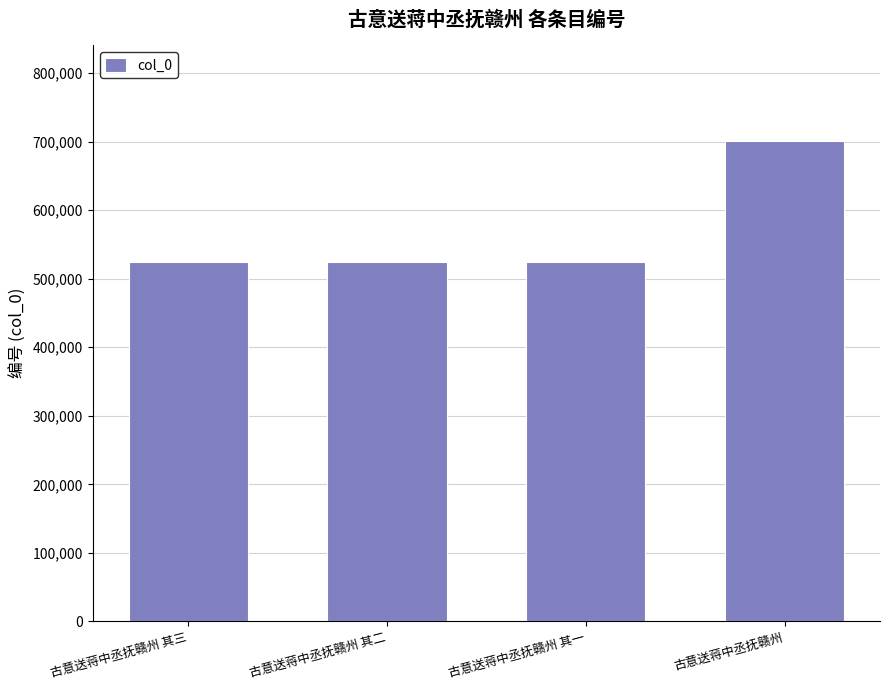

The value at 古意送蒋中丞抚赣州 其二 is 356820. True or false?

False